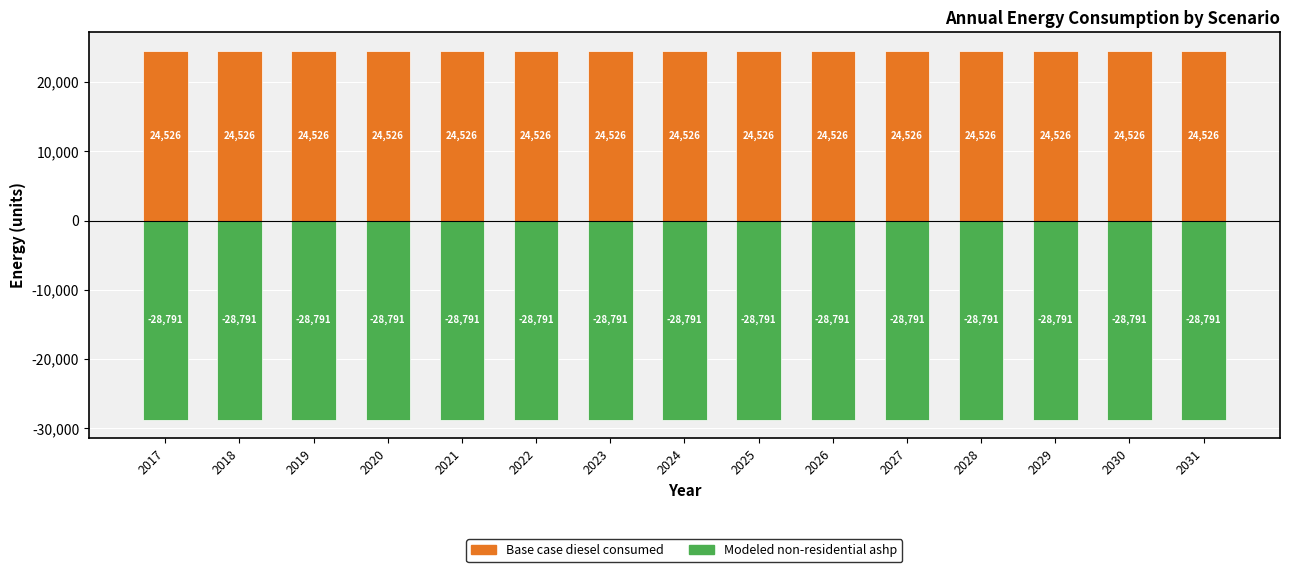

Rank the categories by Modeled non-residential ashp value from lowest to highest.

2017, 2018, 2019, 2020, 2021, 2022, 2023, 2024, 2025, 2026, 2027, 2028, 2029, 2030, 2031